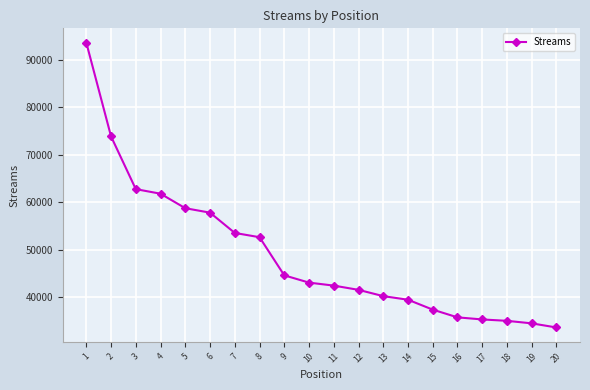

How many lines are shown in the chart?

1